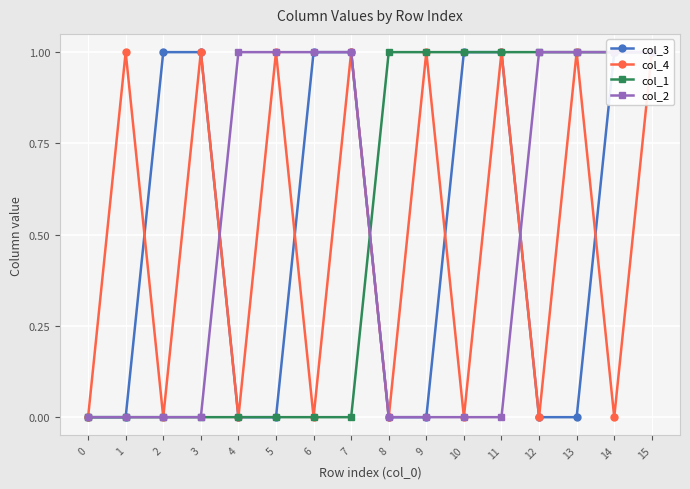

What is the sum of all col_4 values?

8